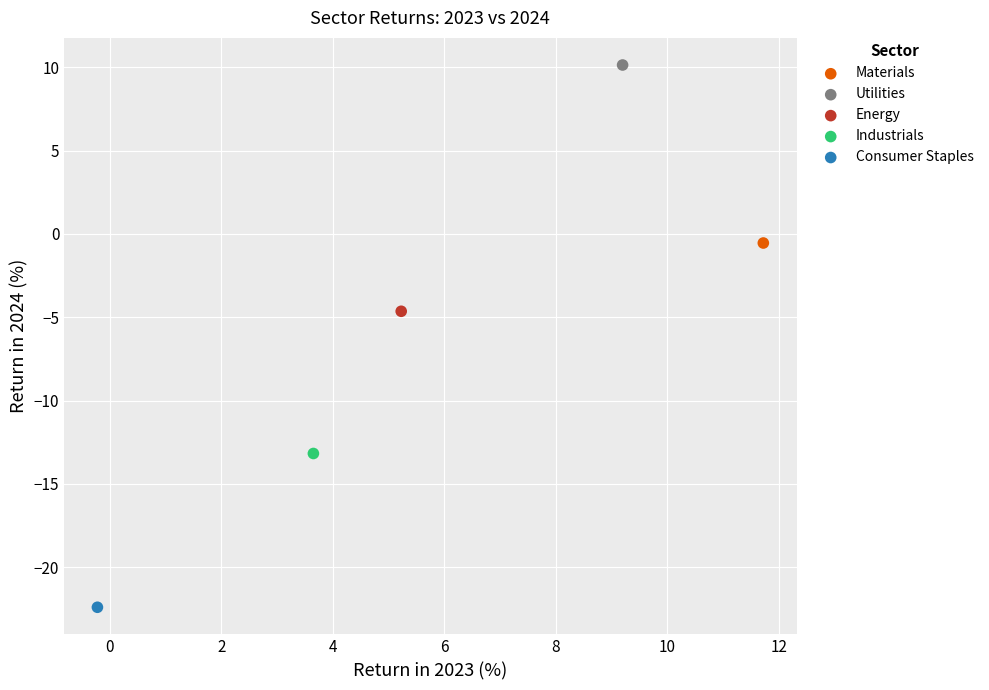

Which series contains the lowest Y value?

Consumer Staples